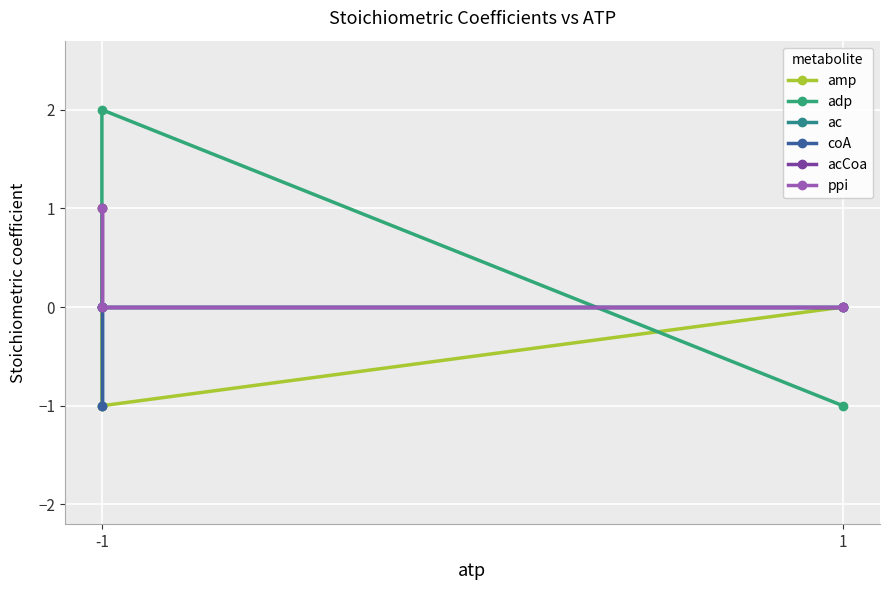

What is the minimum value shown in the chart?

-1